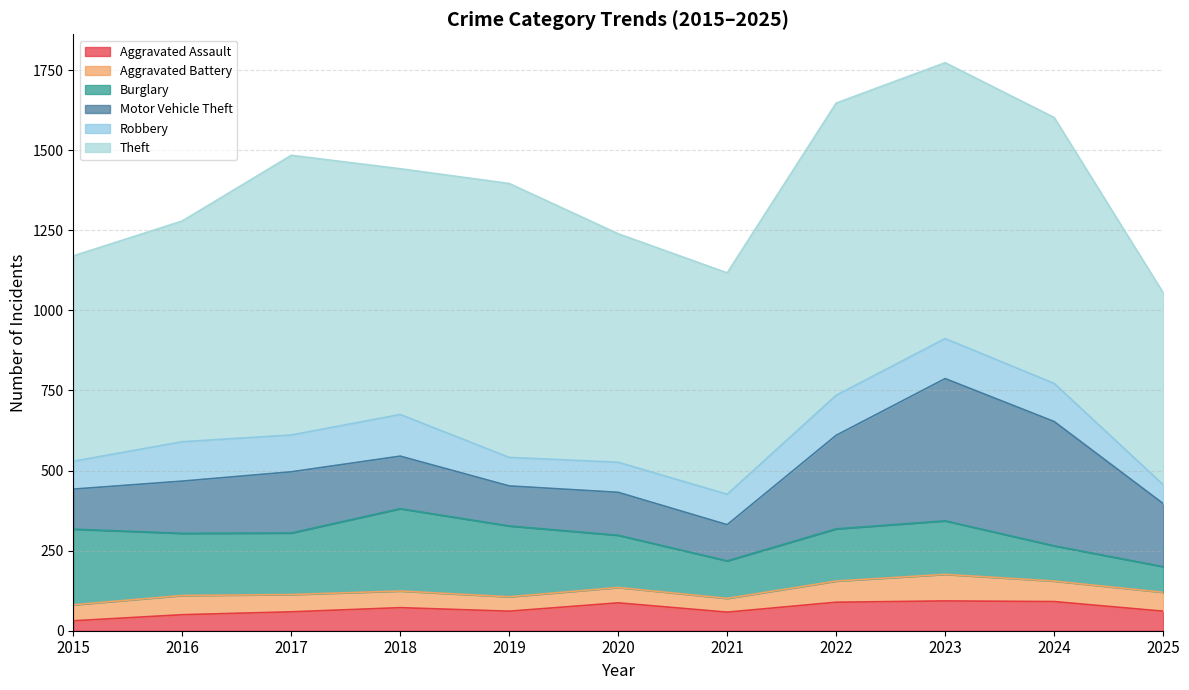

What is the maximum value for Aggravated Battery?

83